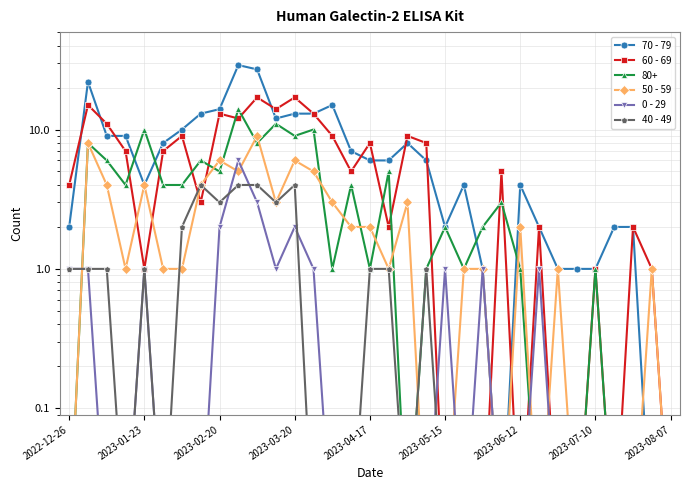

Is it true that 60 - 69 equals 0.6 at 31?

False